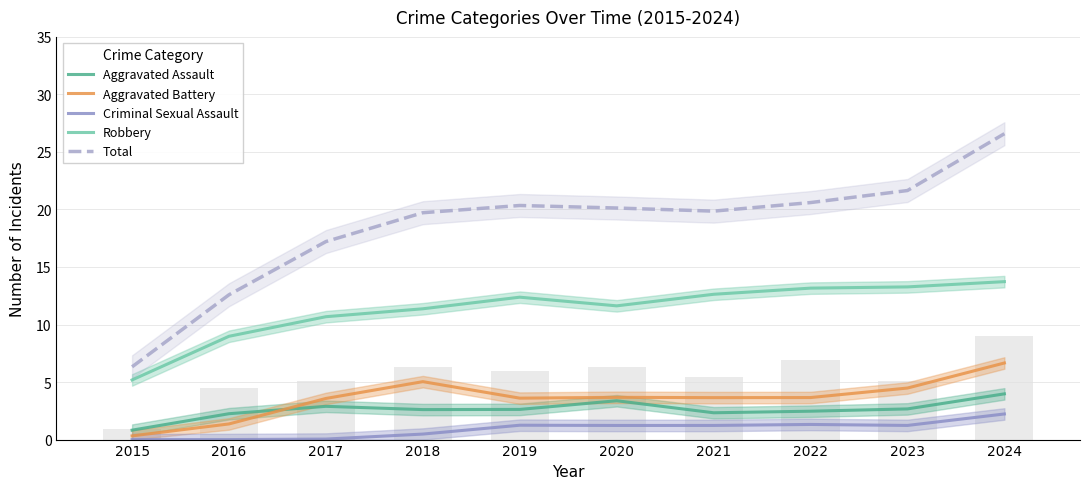

What value does the Total series have at 2016?

12.6